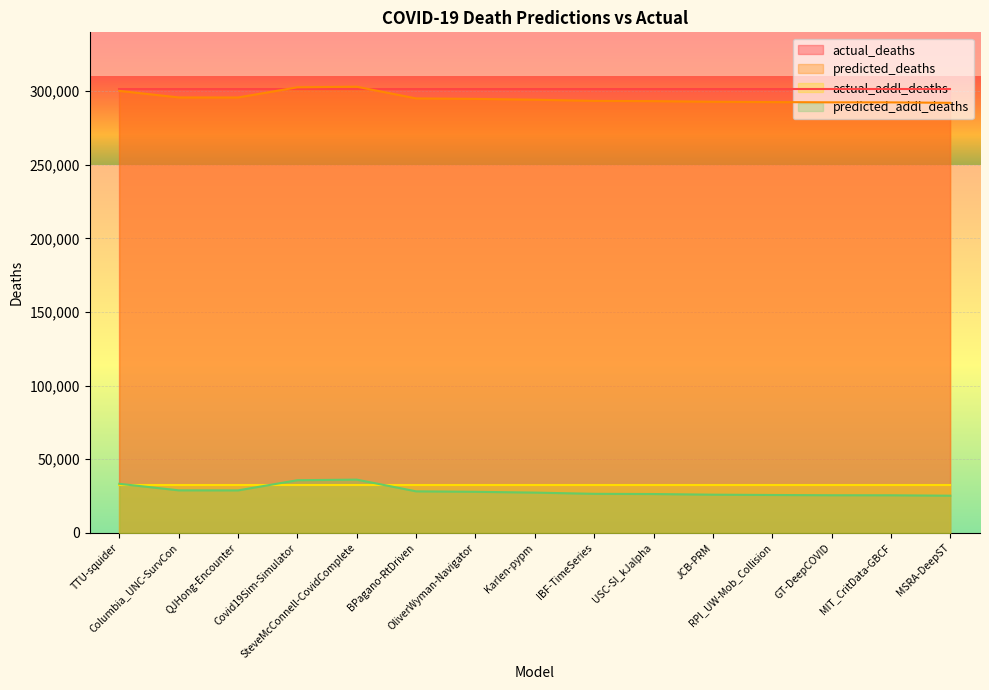

List the labels in order of predicted_deaths value, smallest first.

MSRA-DeepST, MIT_CritData-GBCF, GT-DeepCOVID, RPI_UW-Mob_Collision, JCB-PRM, USC-SI_kJalpha, IBF-TimeSeries, Karlen-pypm, OliverWyman-Navigator, BPagano-RtDriven, QJHong-Encounter, Columbia_UNC-SurvCon, TTU-squider, Covid19Sim-Simulator, SteveMcConnell-CovidComplete